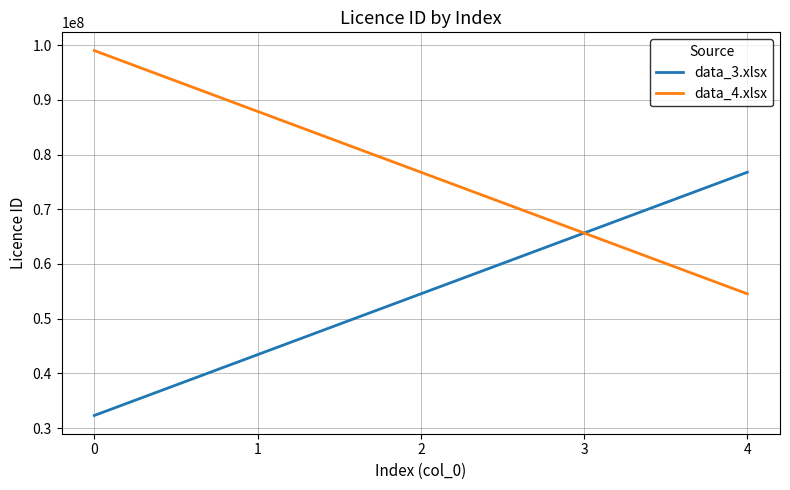

True or false: data_4.xlsx has more than 1 interior local peaks.

False